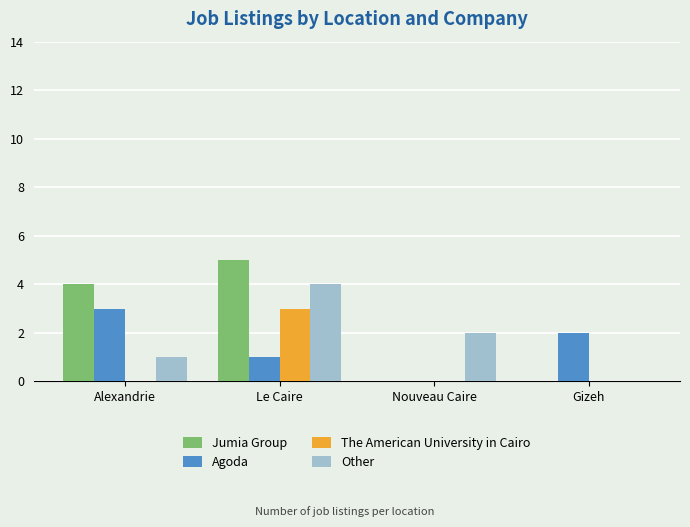

What is the total value across all series at Alexandrie?

8